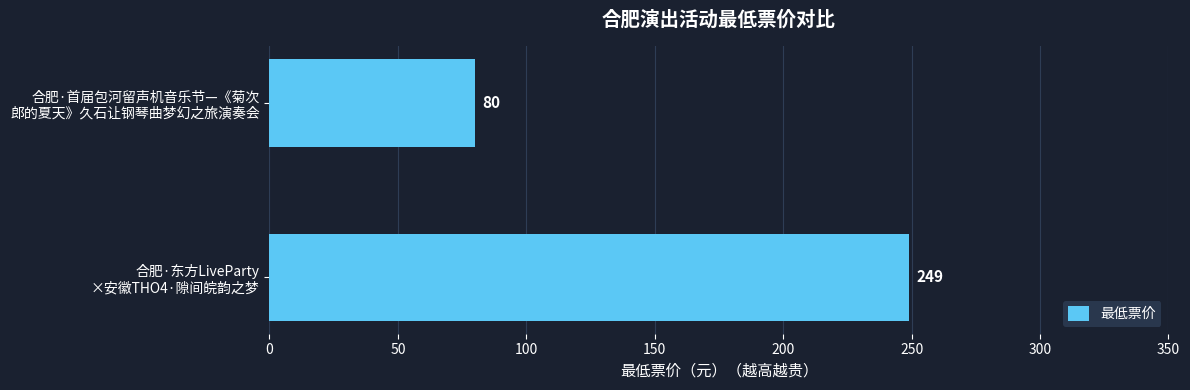

Reading top to bottom, list all the values displayed in this chart.

80	249